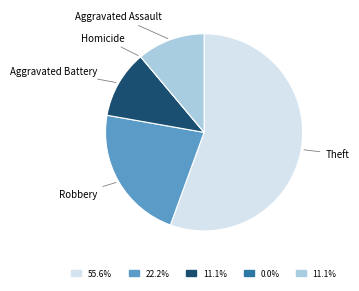

Is there a majority slice in this chart?

Yes